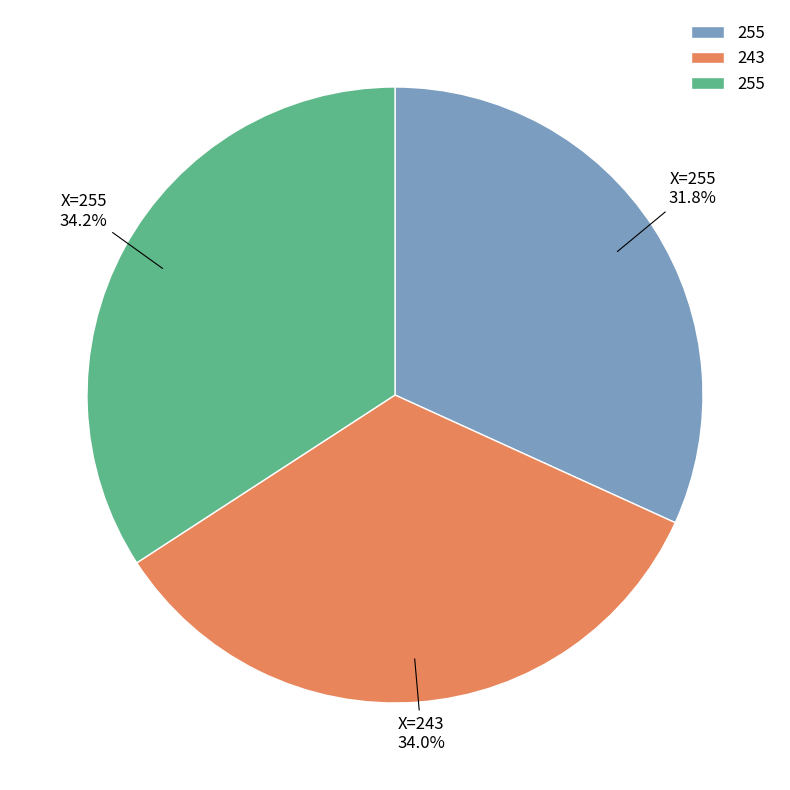

Is there a majority slice in this chart?

No